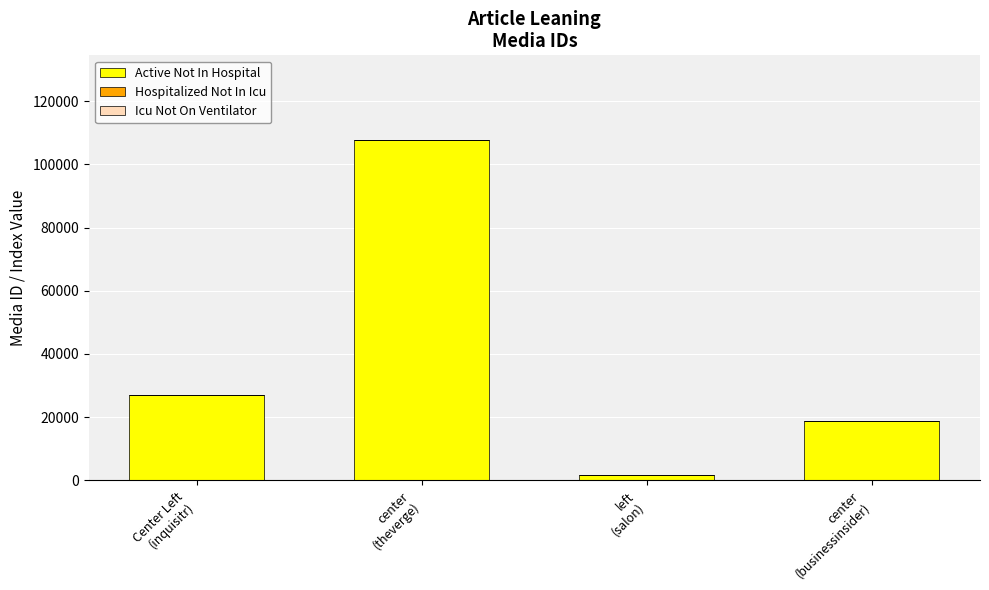

The value of Active Not In Hospital at center
(theverge) is 107634. True or false?

True